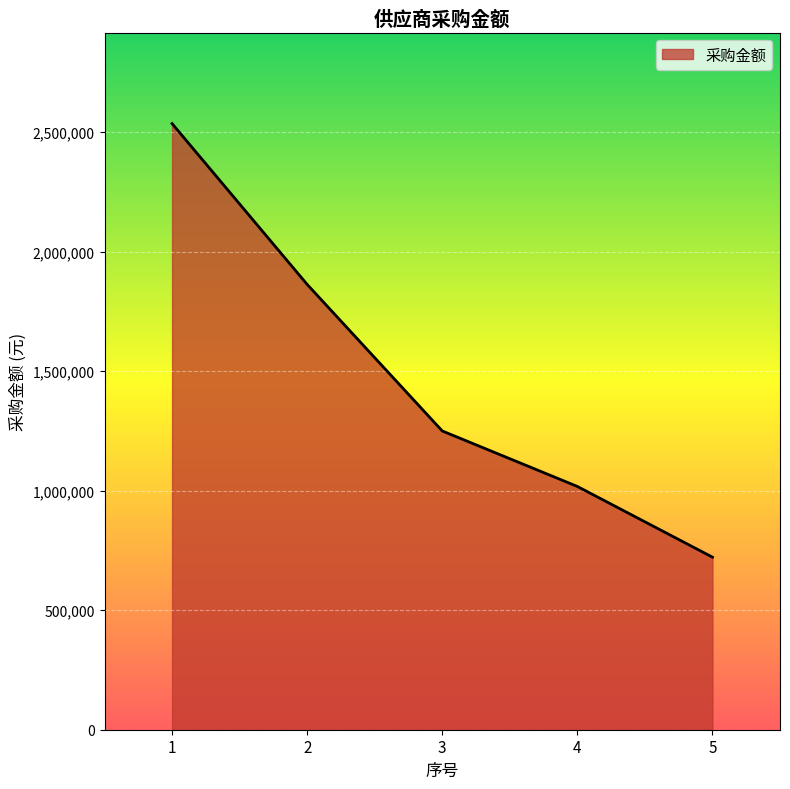

How many lines are shown in the chart?

1